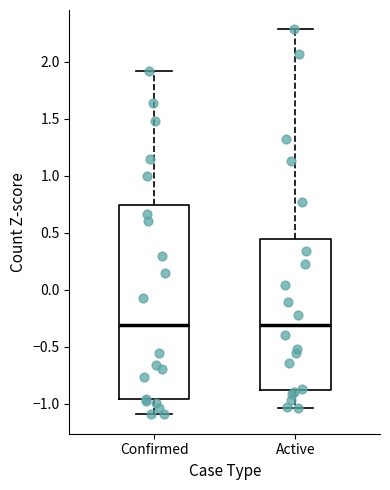

Comparing the boxes themselves (not the whiskers), which one is the tallest?

Confirmed